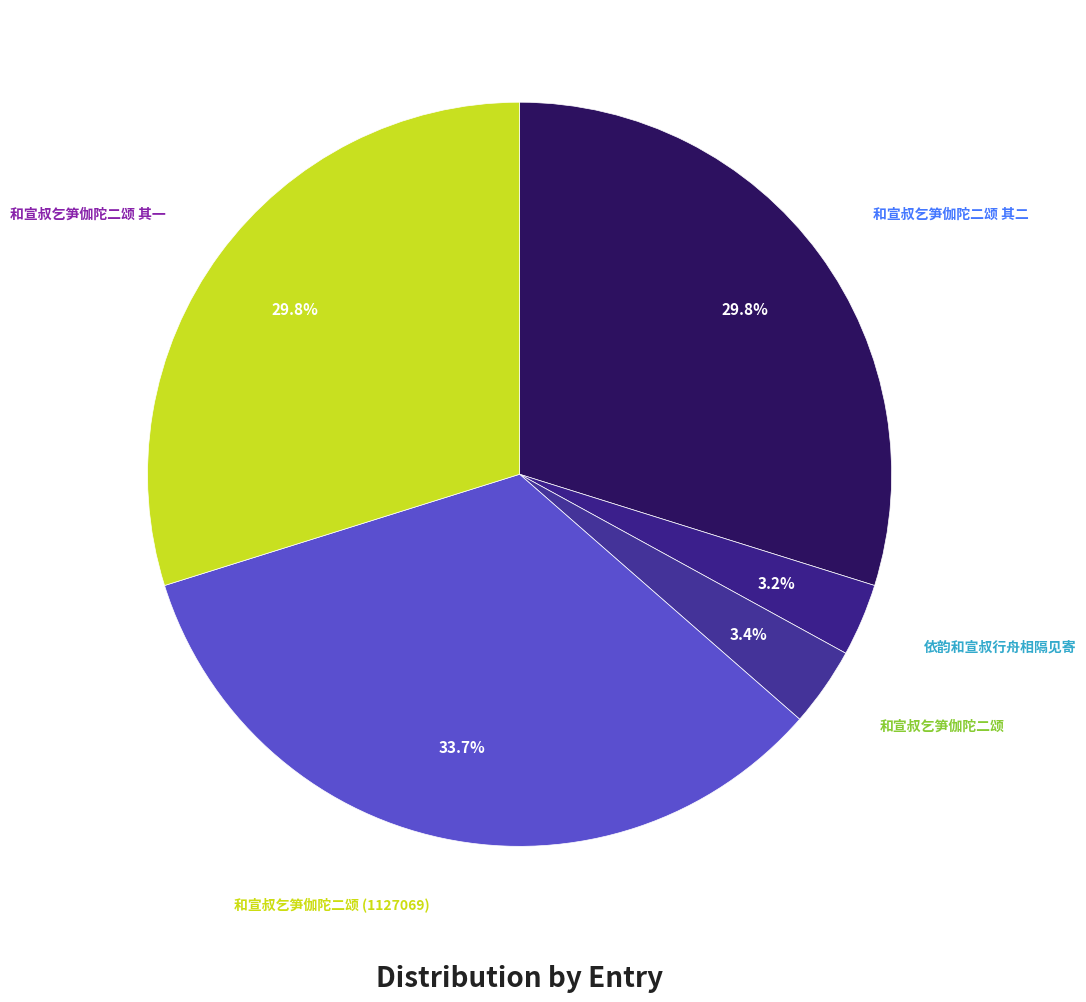

To the nearest percent, what is the combined percentage of 和宣叔乞笋伽陀二颂 (1127069) and 和宣叔乞笋伽陀二颂 其二?

64%